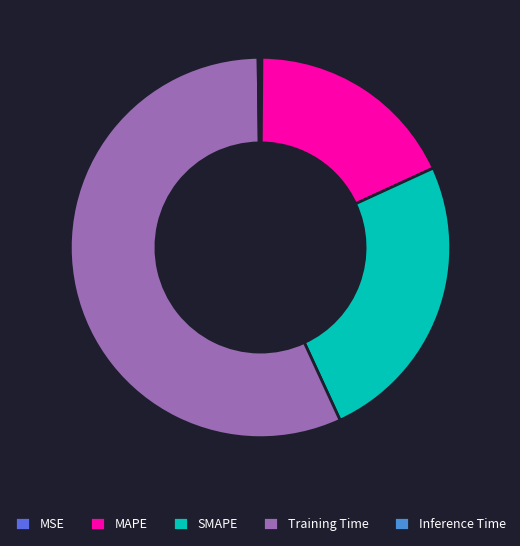

Which category accounts for the majority?

Training Time